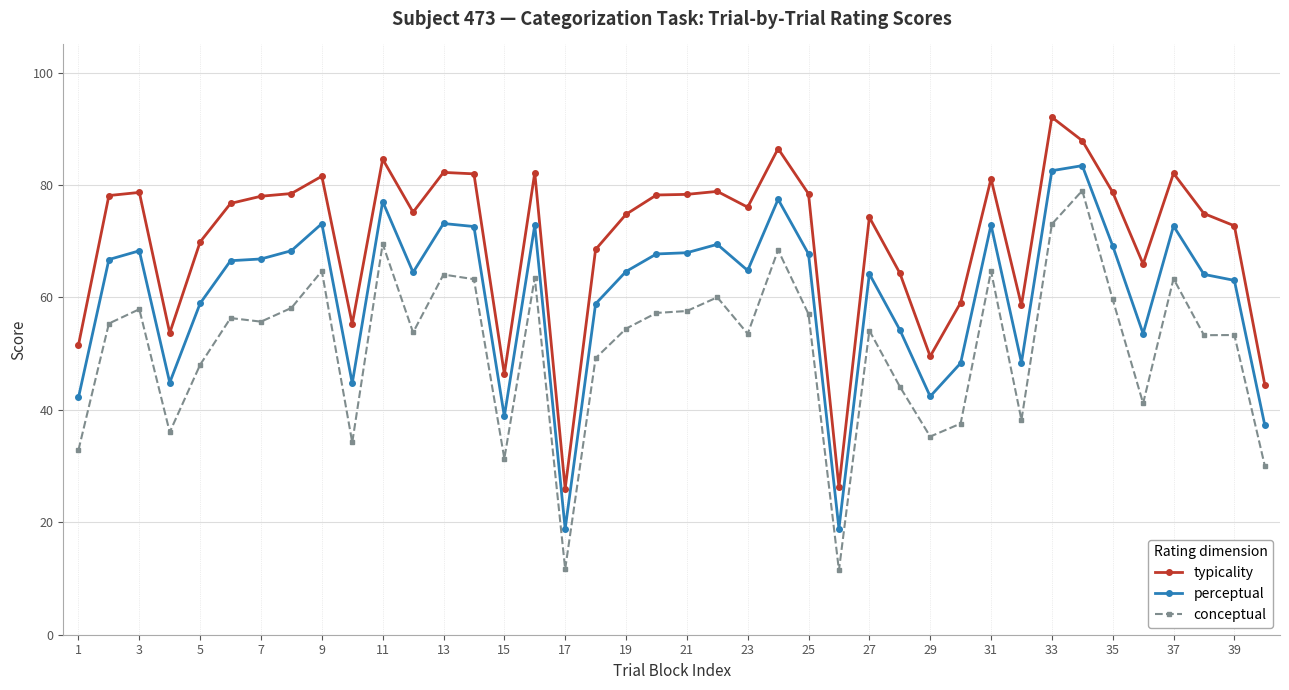

True or false: conceptual has more than 0 points higher than both neighbors.

True